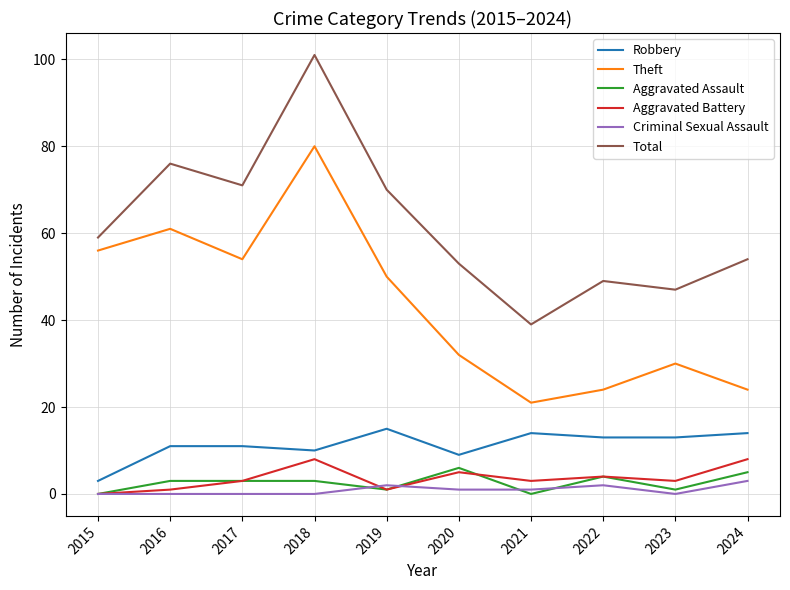

At how many categories does at least one series exceed 50?

7